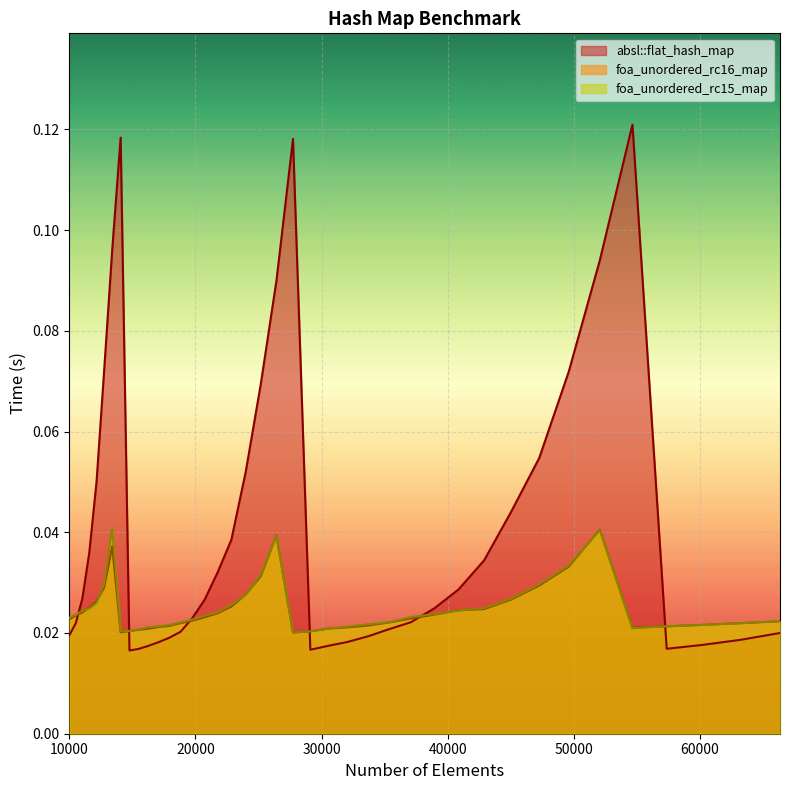

Which series has the largest range (max minus min)?

absl::flat_hash_map